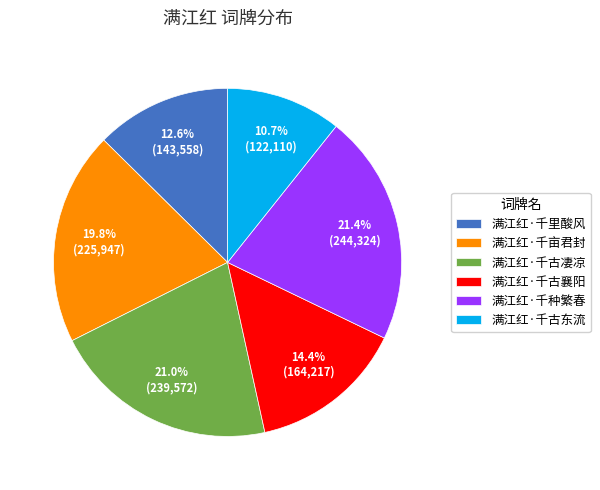

Approximately how many times larger is the value at 满江红·千古襄阳 compared to 满江红·千种繁春?

0.7